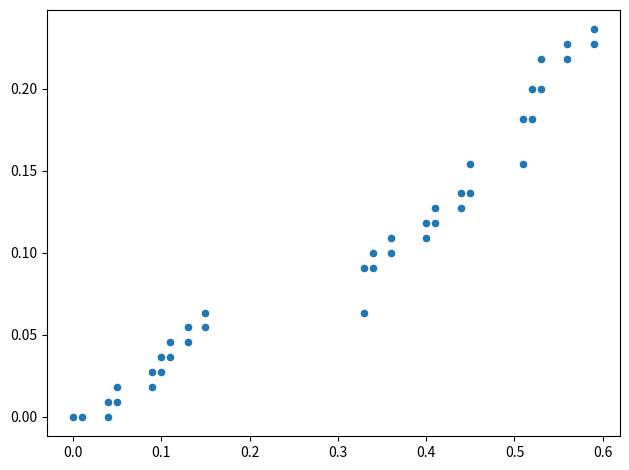

What is the range of X values (max minus min)?

0.6